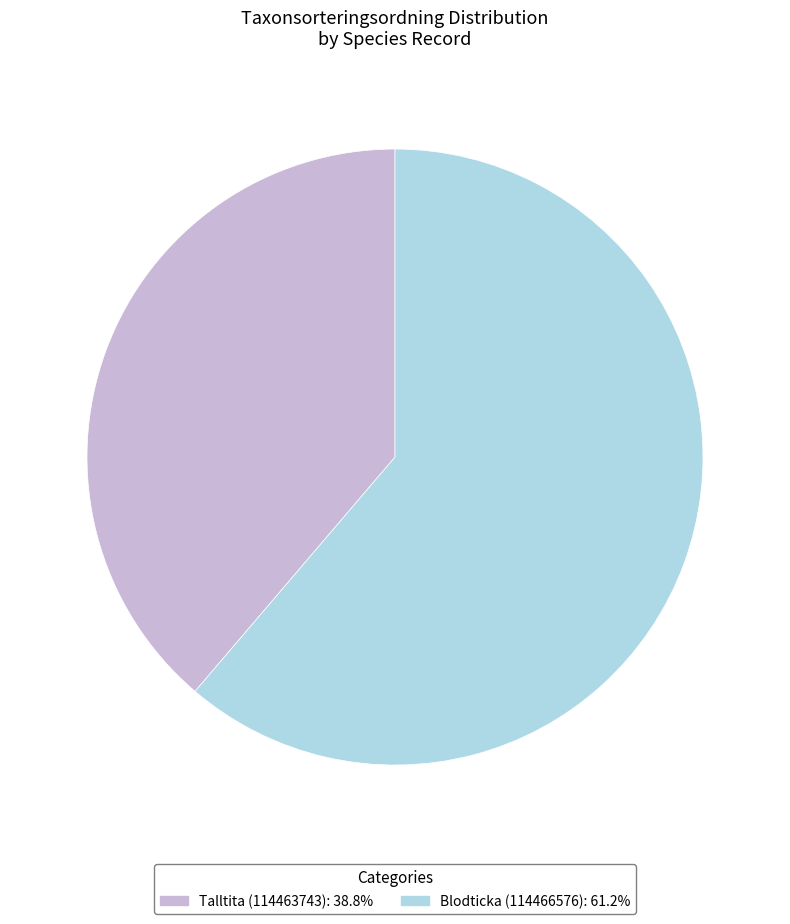

How many segments does this pie chart have?

2